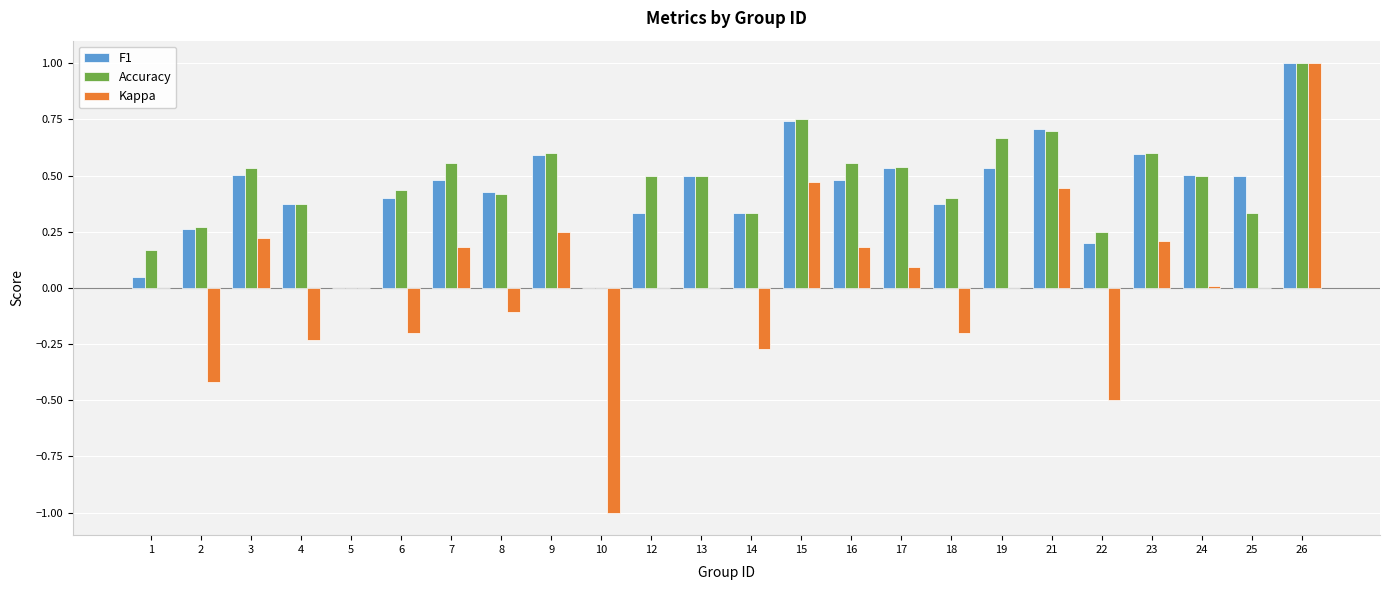

The Kappa series shows 0.0 at 25. True or false?

True